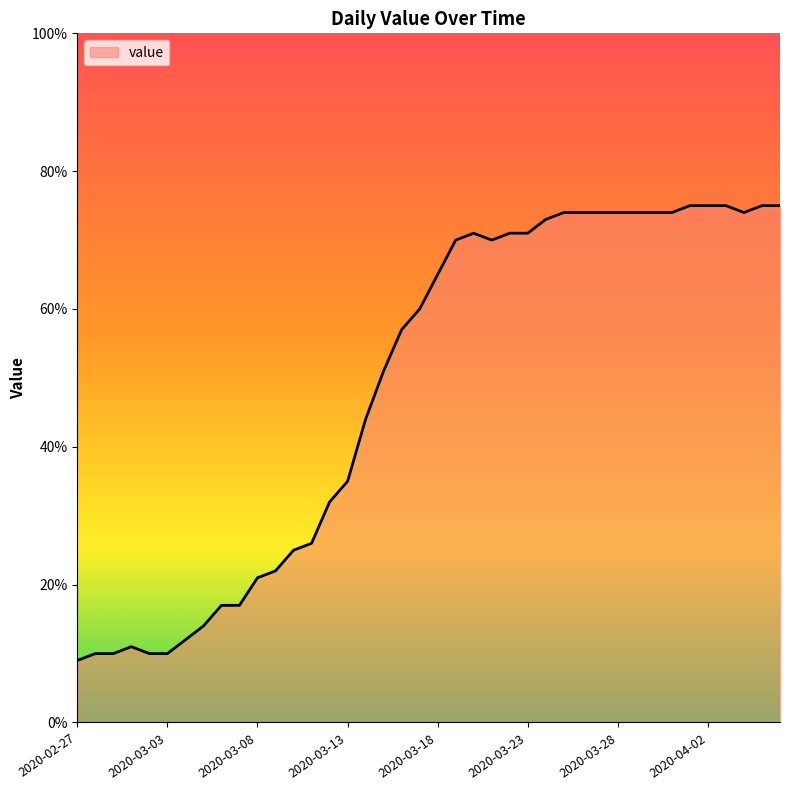

What is the maximum value shown in the chart?

75